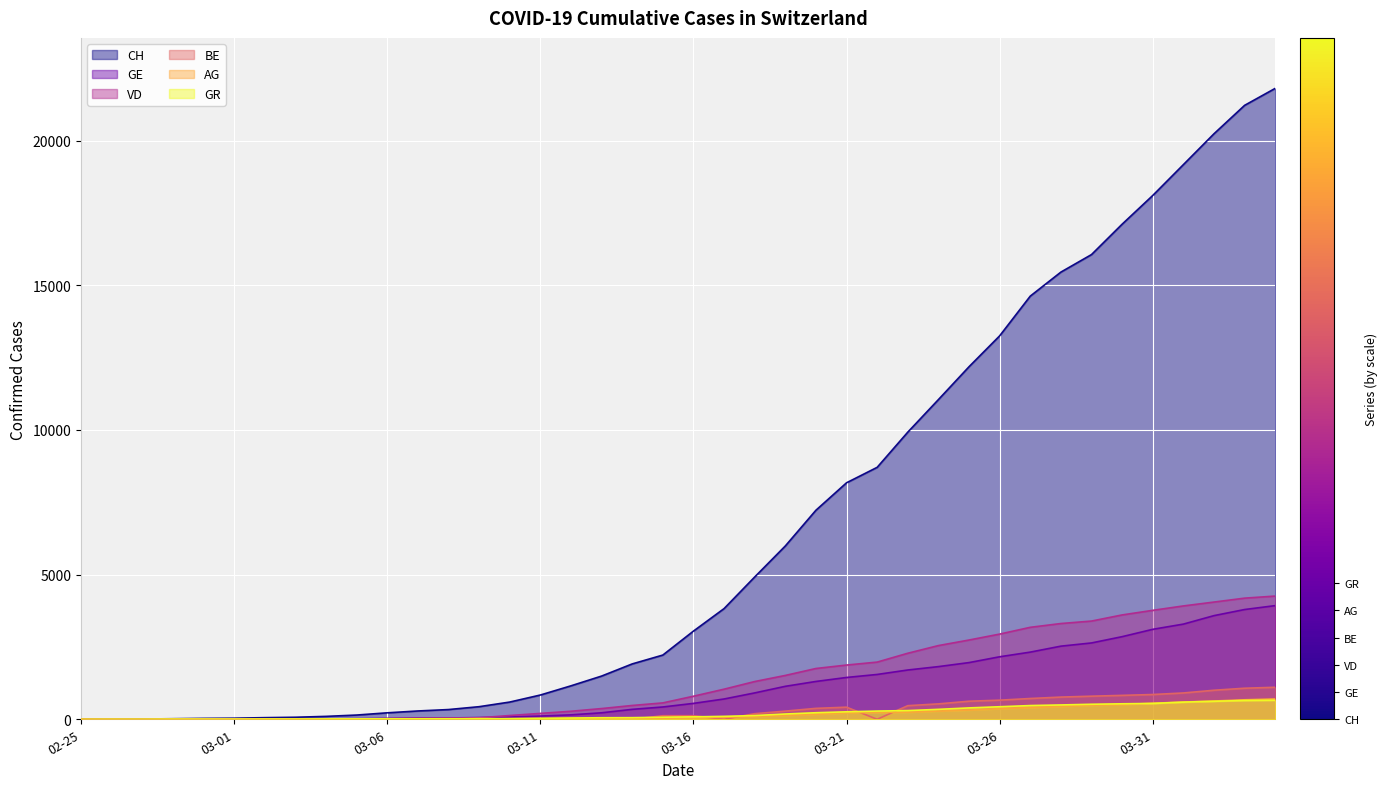

What is the sum of all GR values?

8233